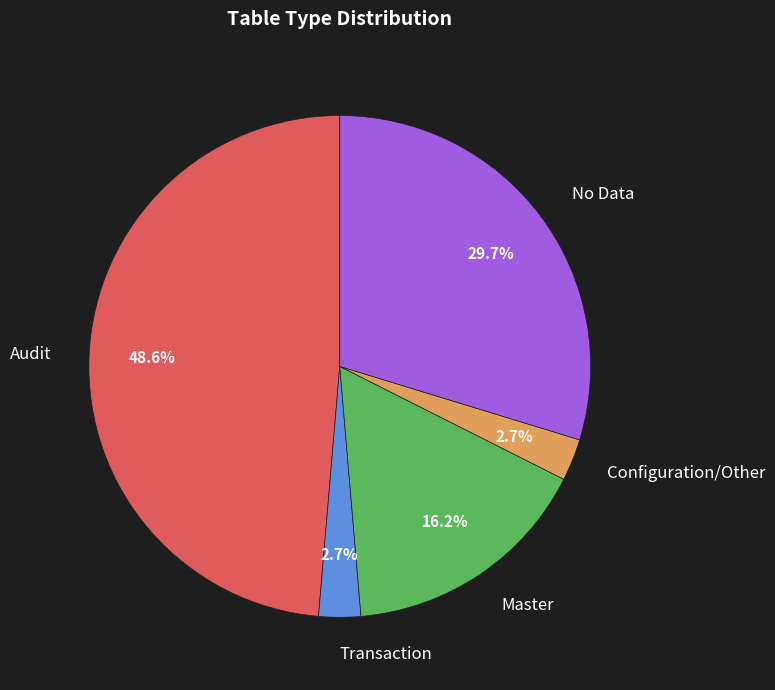

Is the sum of Transaction and Master greater than half?

No